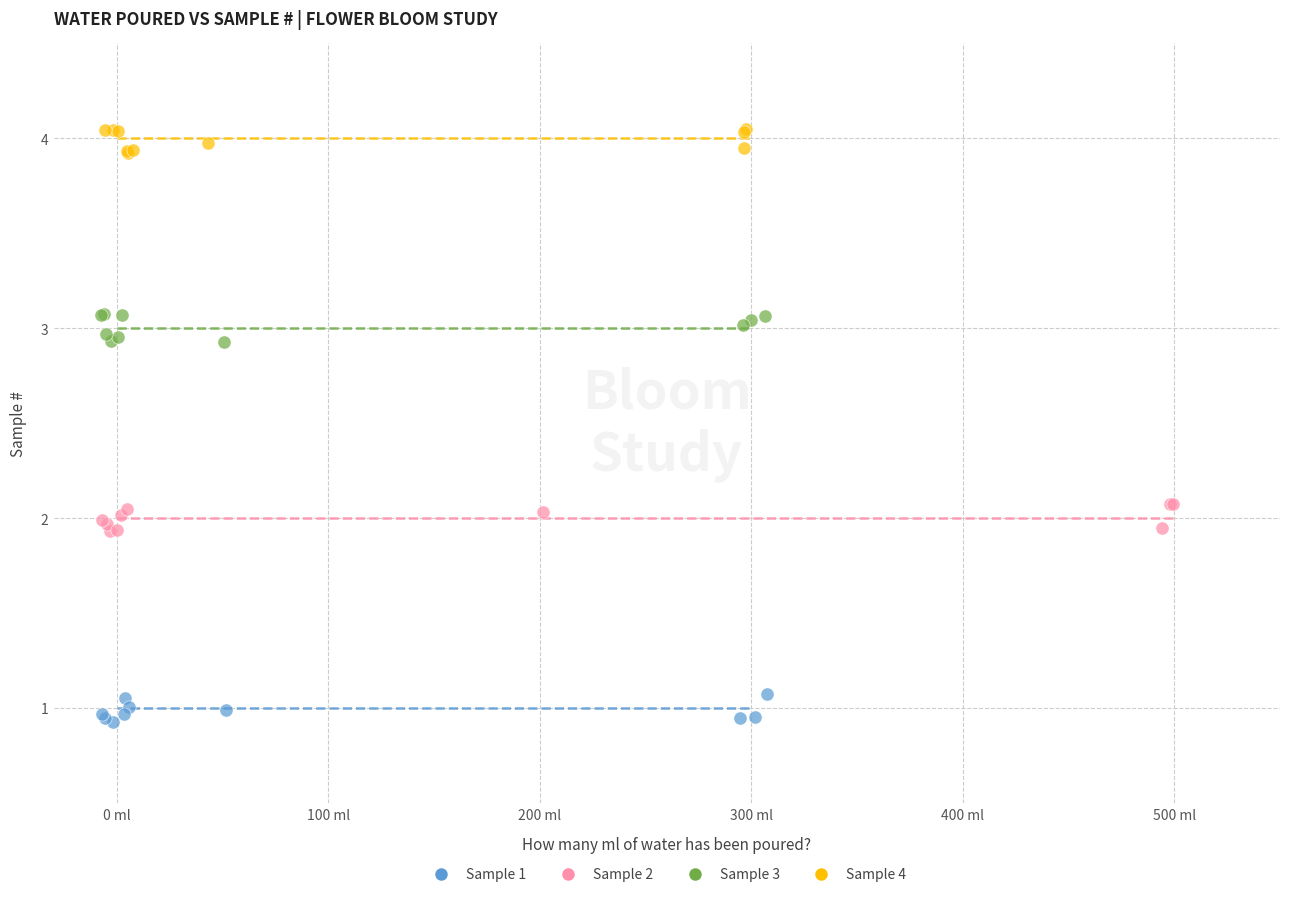

Which series contains the highest Y value?

Sample 4